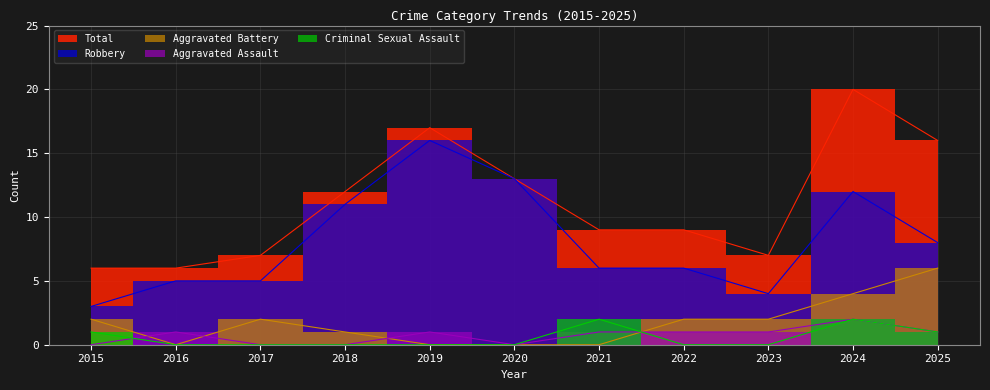

Reading right to left, extract all data points from this chart.

Aggravated Assault: 1	2	1	1	1	0	1	0	0	1	0
Aggravated Battery: 6	4	2	2	0	0	0	1	2	0	2
Criminal Sexual Assault: 1	2	0	0	2	0	0	0	0	0	1
Robbery: 8	12	4	6	6	13	16	11	5	5	3
Total: 16	20	7	9	9	13	17	12	7	6	6